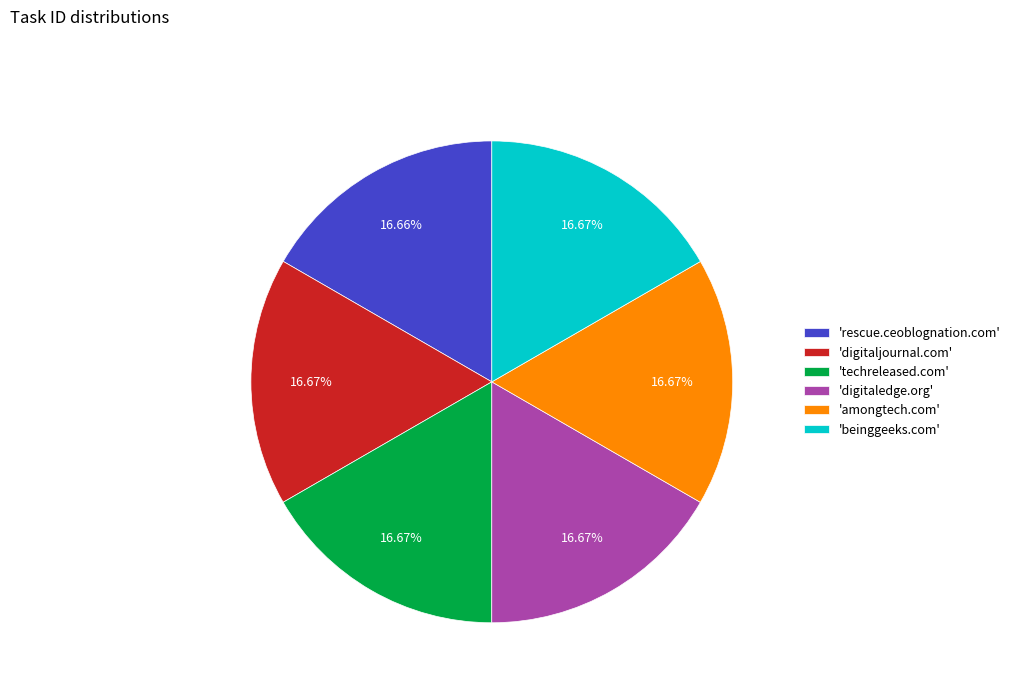

Do 'rescue.ceoblognation.com' and 'techreleased.com' together represent more than half of the pie?

No